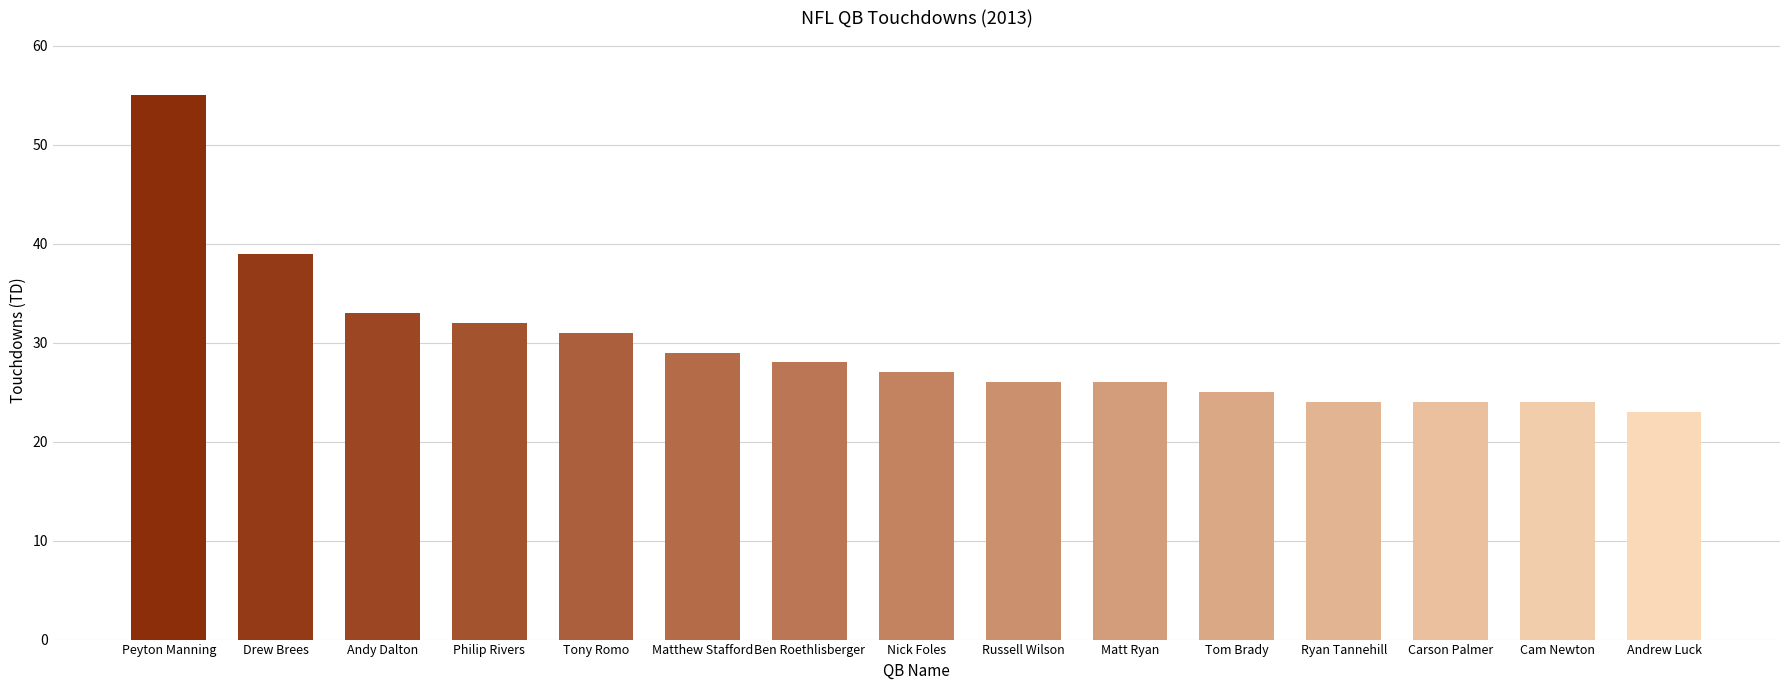

What is the minimum value shown in the chart?

23